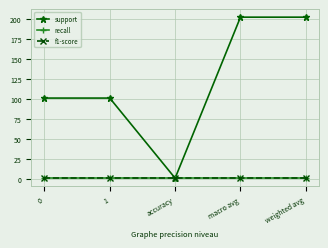

At which label does support first exceed 101?

macro avg